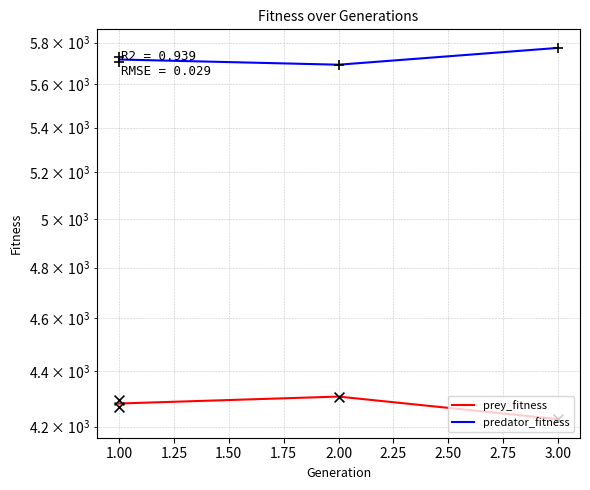

Which series contains the lowest Y value?

prey_fitness